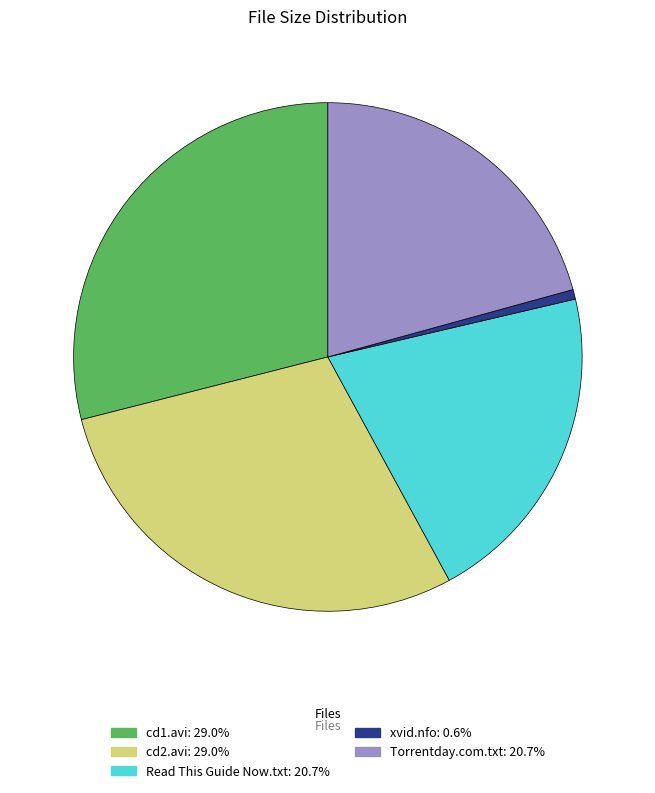

Does any single category account for the majority?

No